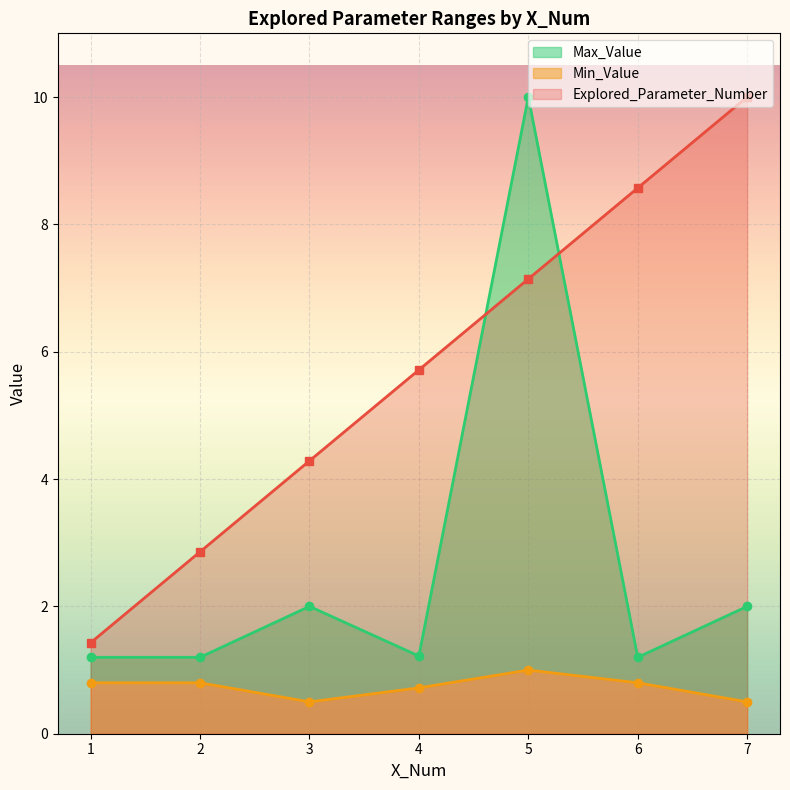

What is the greatest value displayed?

10.0